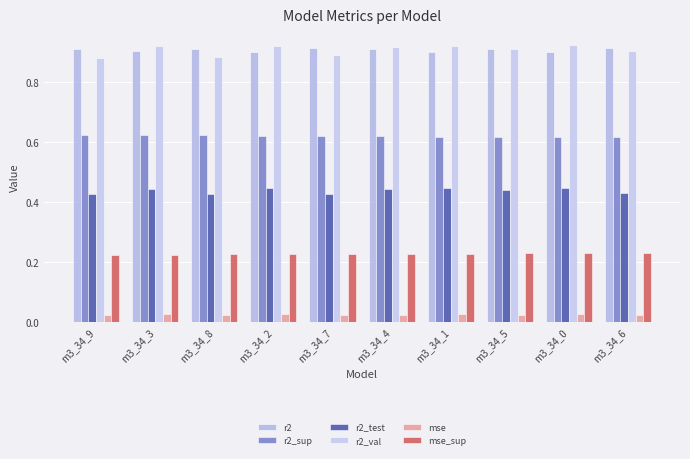

Is it true that r2_val equals 0.9 at m3_34_7?

True